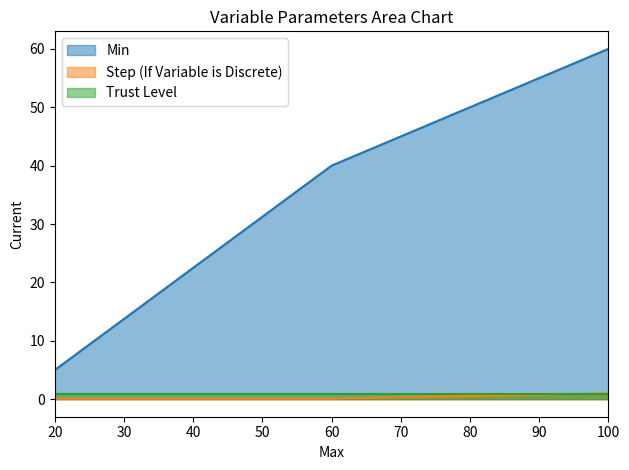

Does the chart have visible grid lines?

No